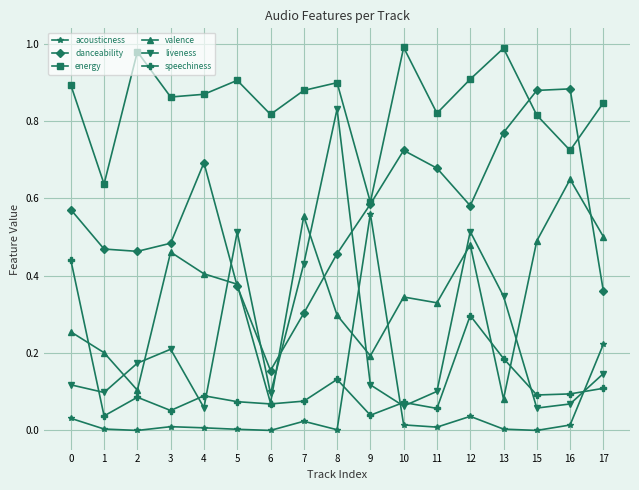

Which category has the lowest value in the danceability series?

6